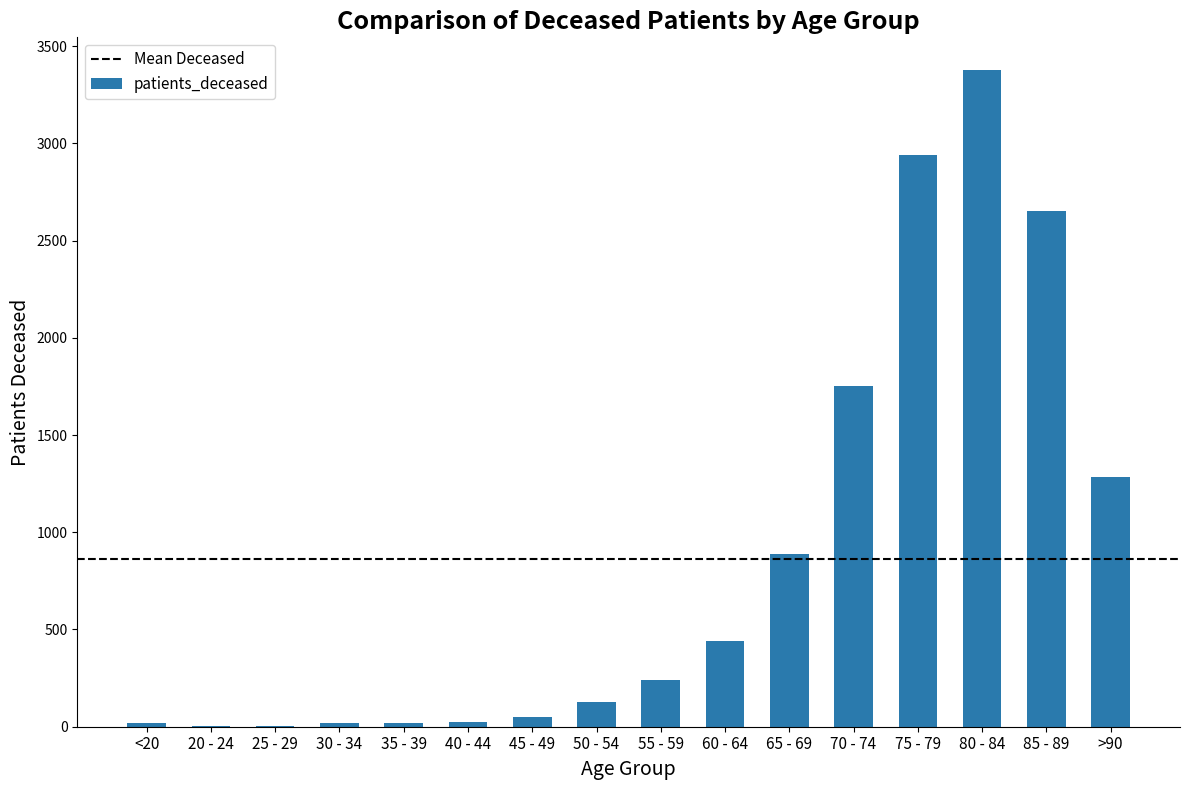

What is the ratio of the value at 70 - 74 to the value at 85 - 89?

0.7